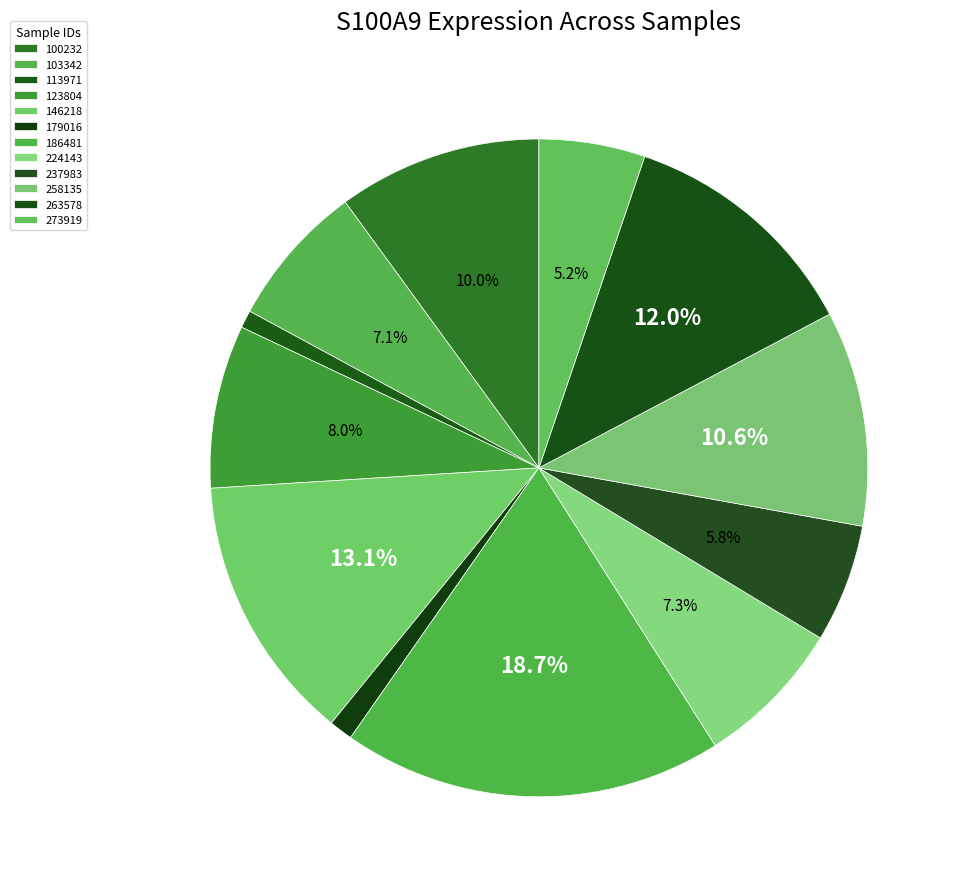

How many slices are in this pie chart?

12